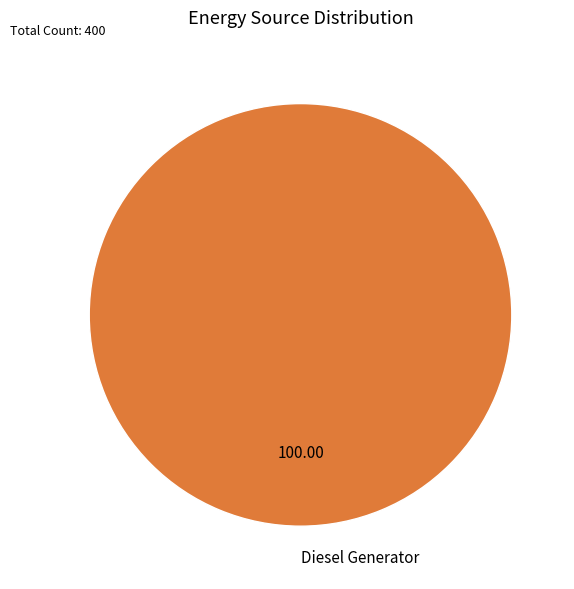

How many segments does this pie chart have?

1